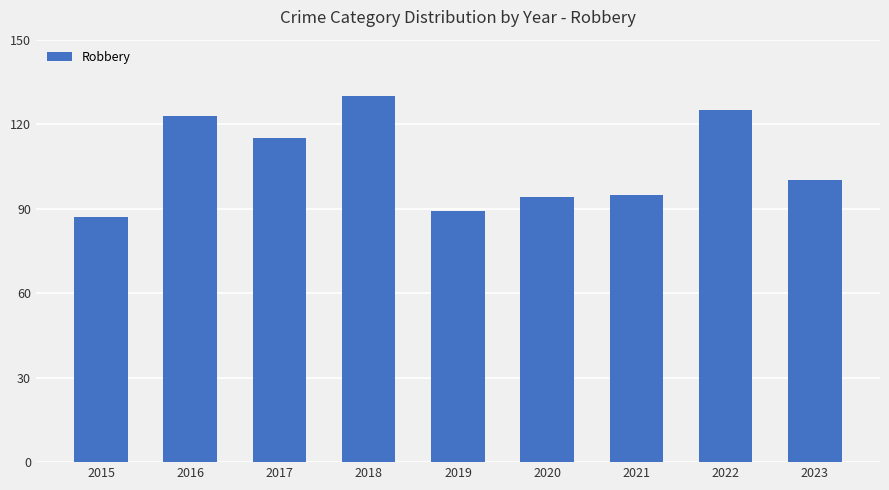

What value does the data have at 2019, to the nearest 10?

90